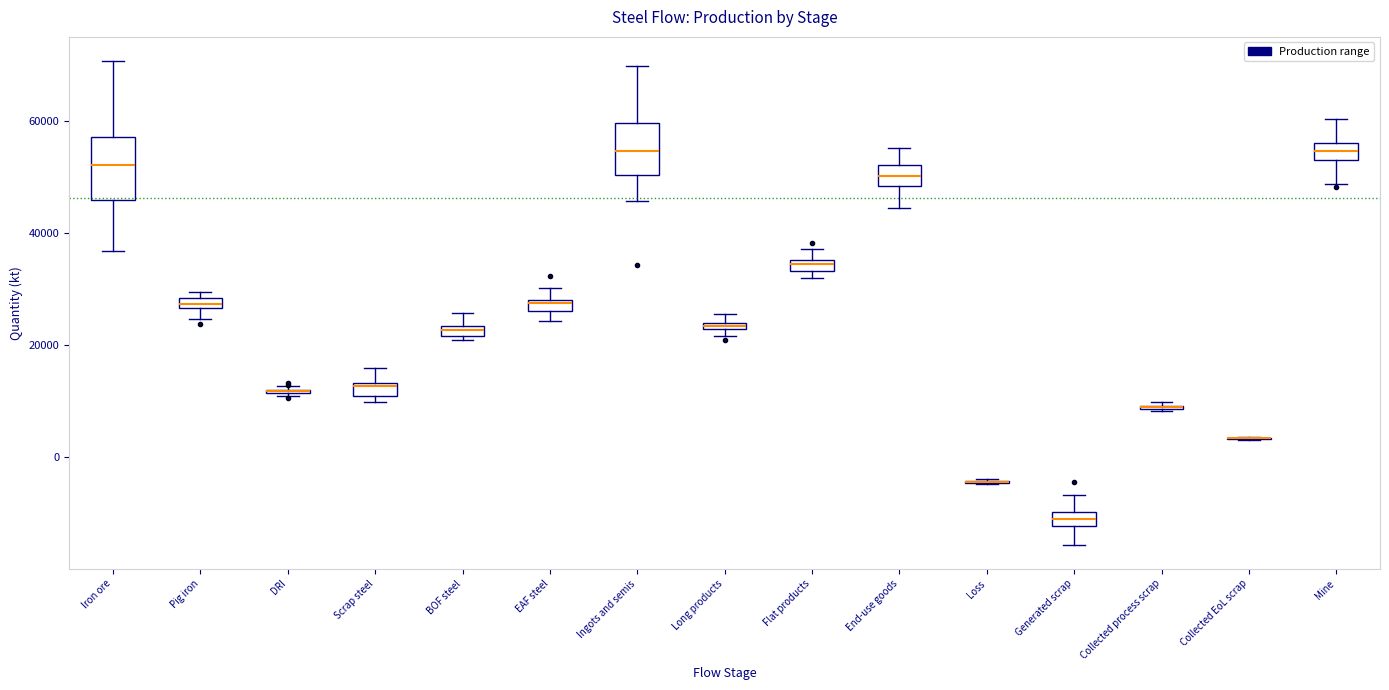

Where does the upper whisker of the box for EAF steel end on the y-axis? The values are not printed on the chart, so give them approximately, as read against the axis.

30000